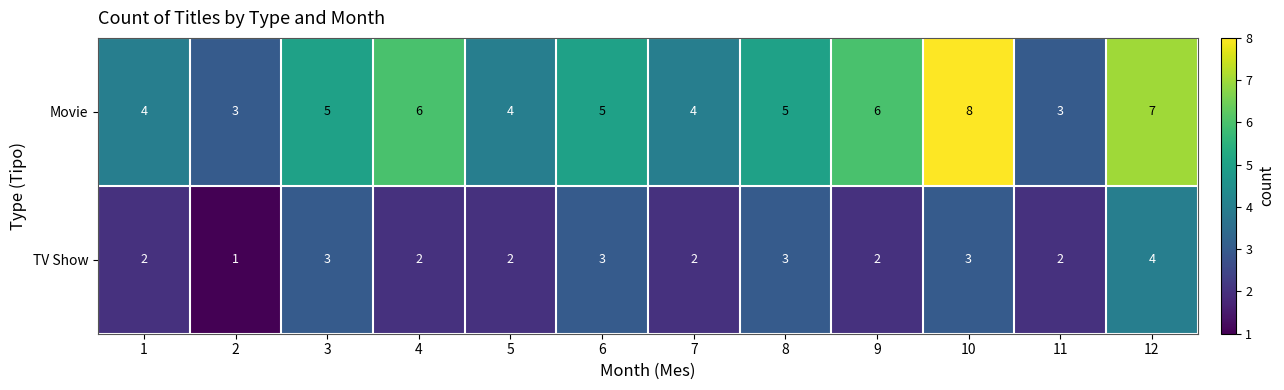

Count the number of categories in the chart.

12